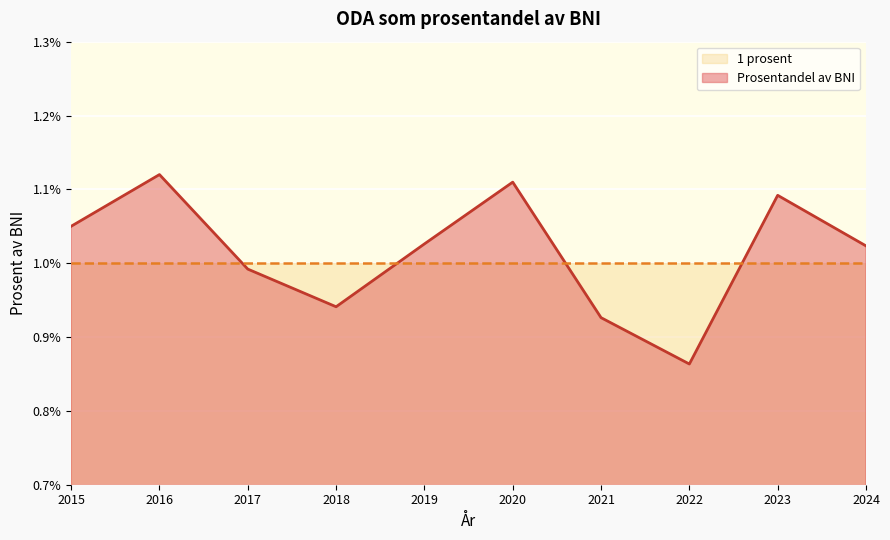

At which label is Prosentandel av BNI closest to 0?

2022